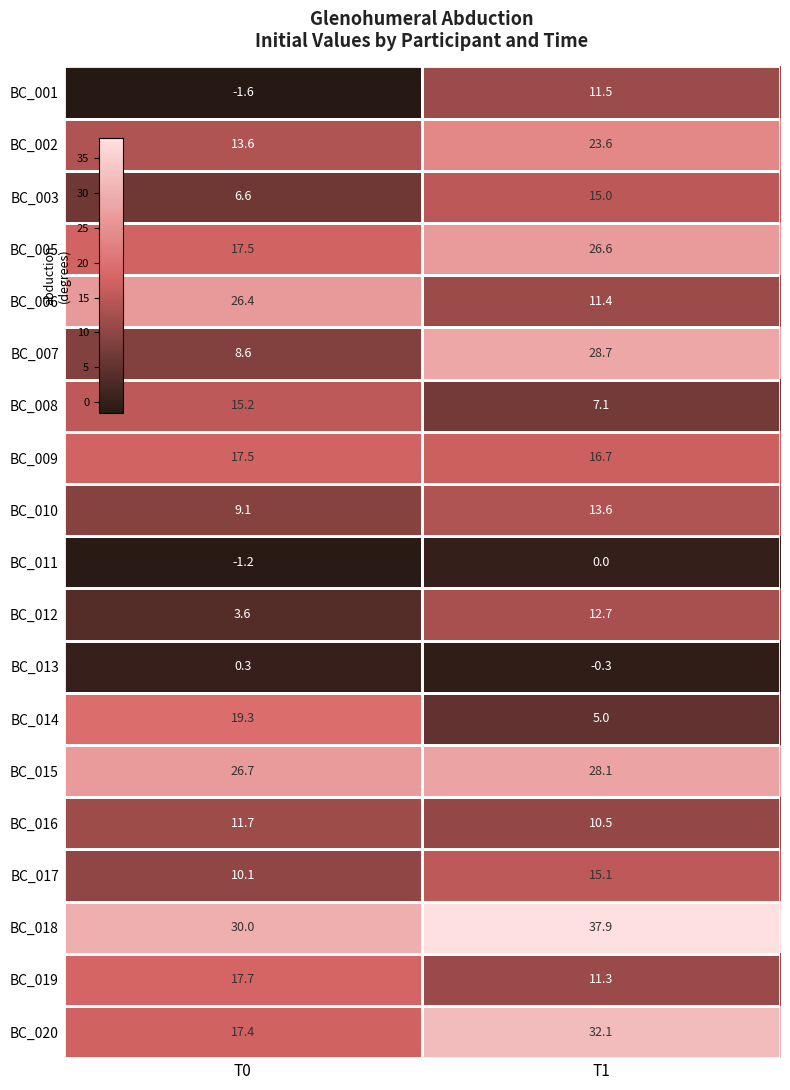

The BC_018 series shows 30.0 at T0. True or false?

True